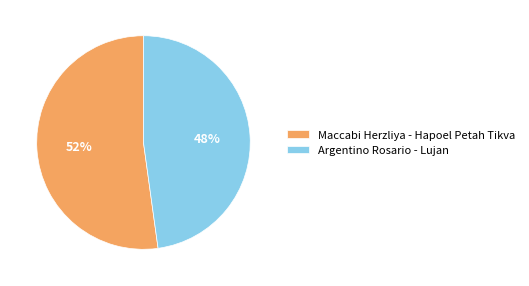

Which category has the smallest portion of the pie?

Argentino Rosario - Lujan